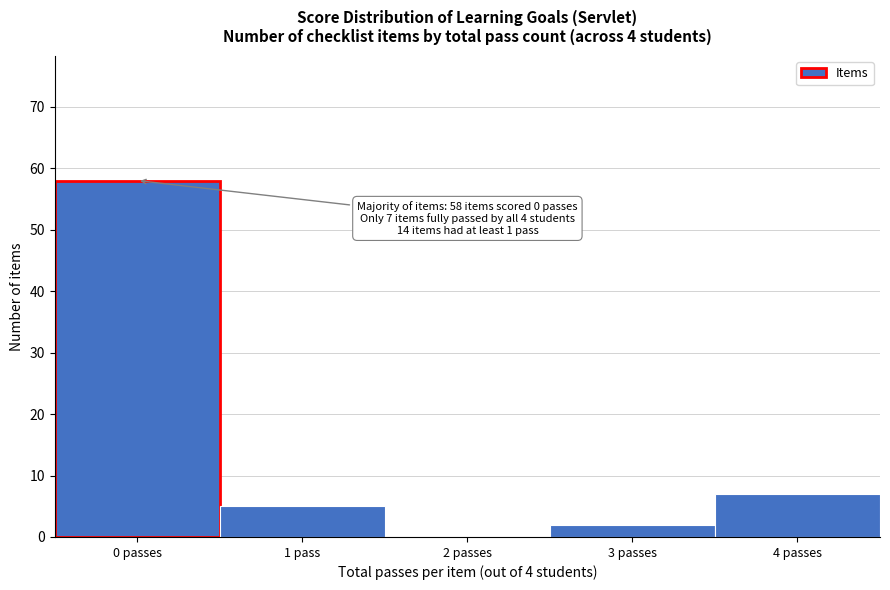

Reading left to right, list all the values displayed in this chart.

0 passes=58	1 pass=5	2 passes=0	3 passes=2	4 passes=7